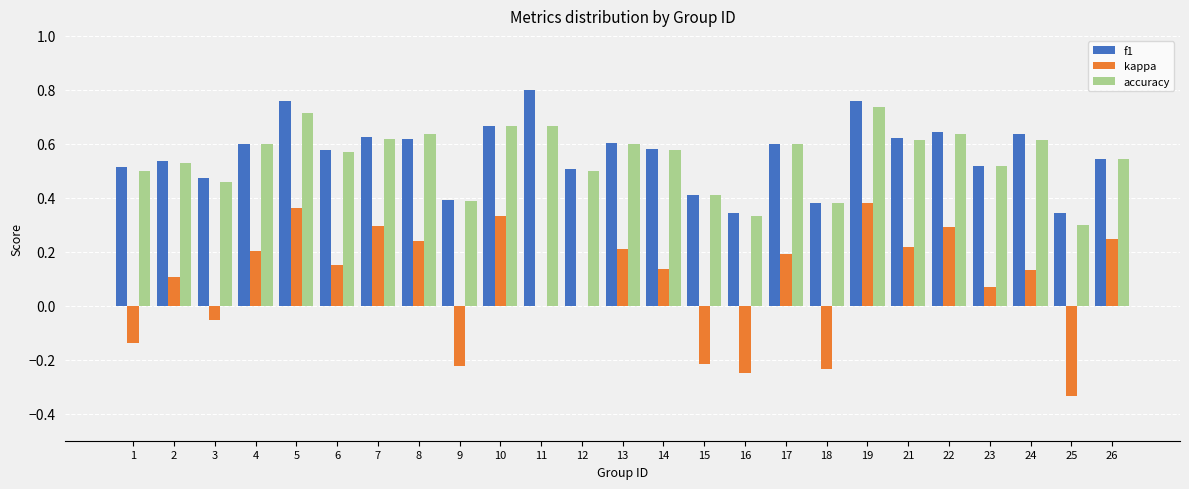

What is the sum of all kappa values?

2.1